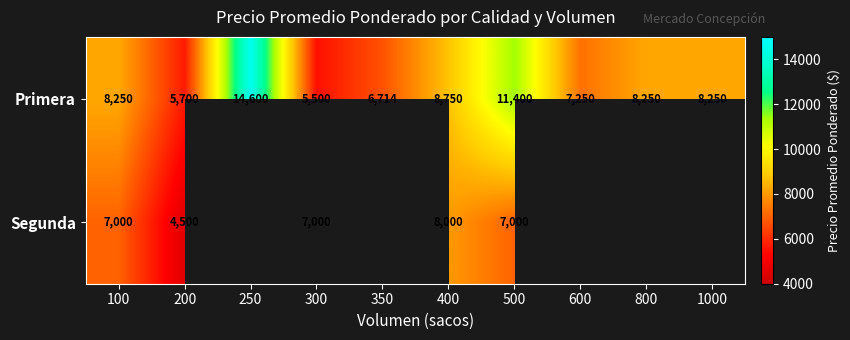

Count the number of data series in this chart.

2